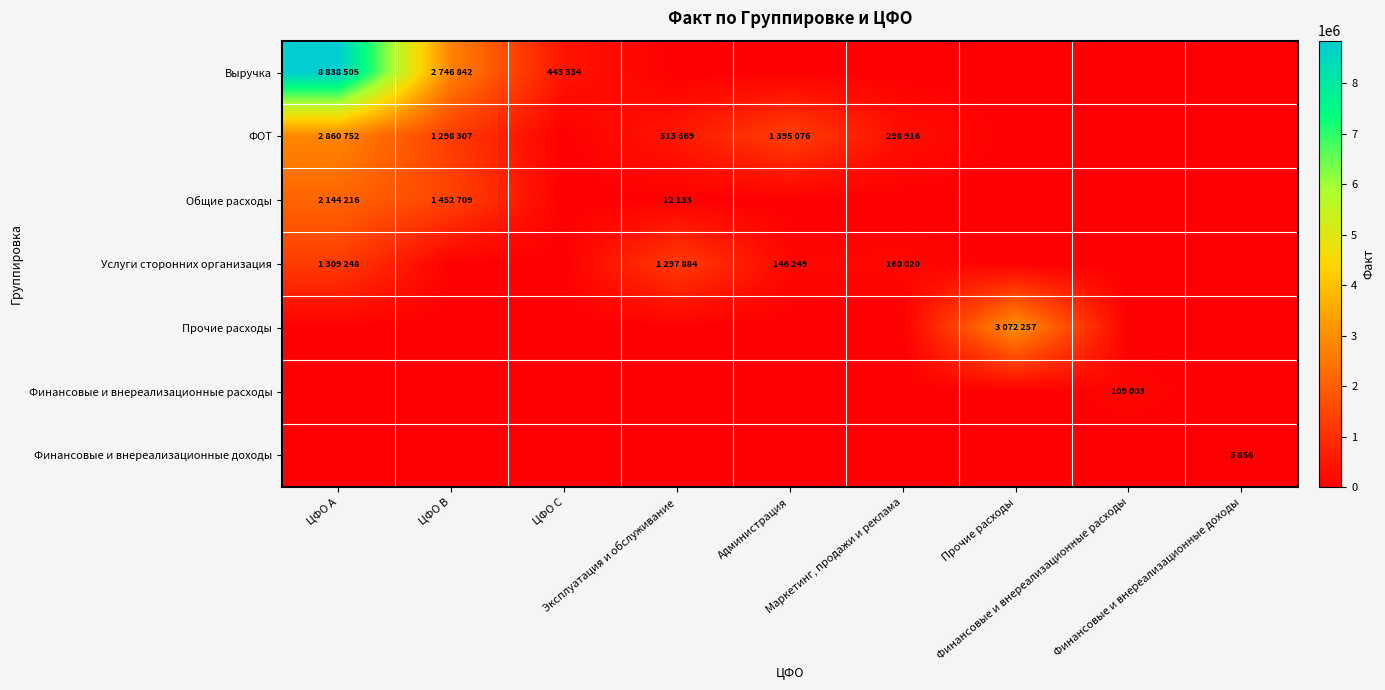

Which series changed the most between Администрация and Финансовые и внереализационные расходы?

ФОТ